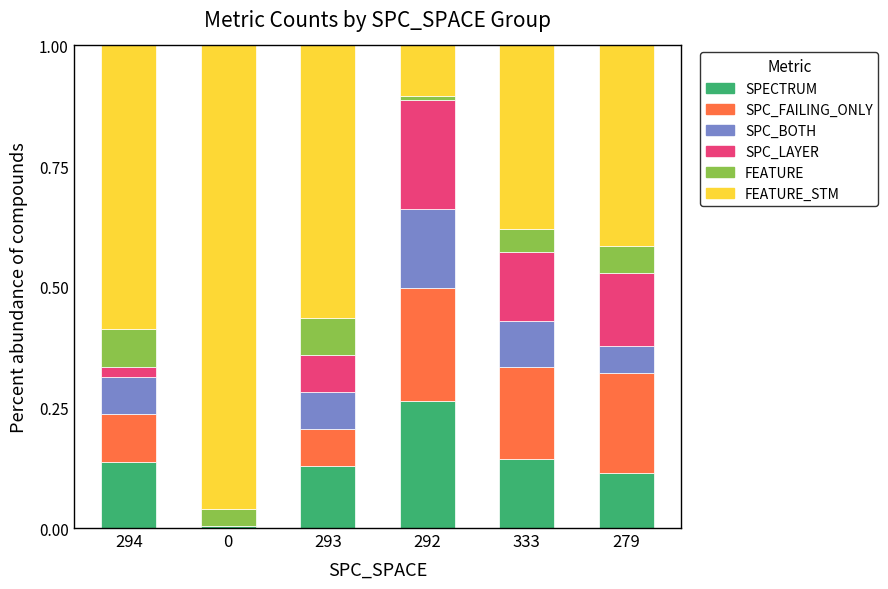

Does the chart contain stacked bars?

Yes